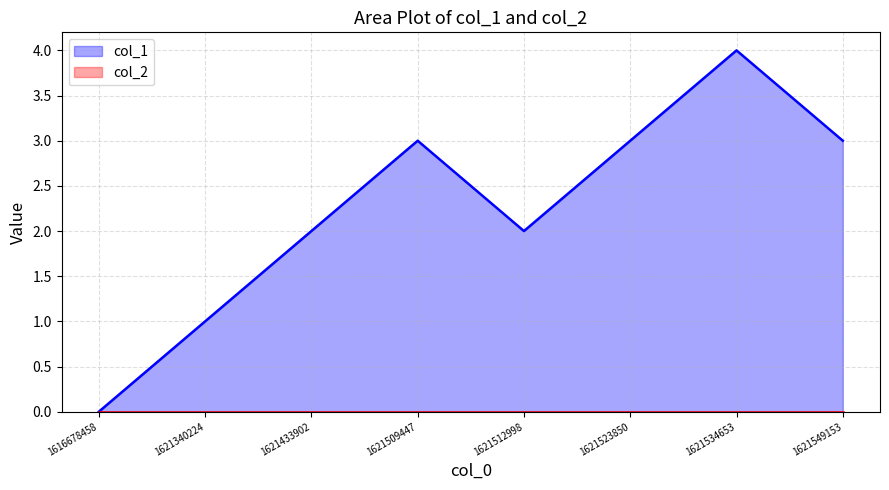

Is it true that the value at 1621340224 is 2?

False